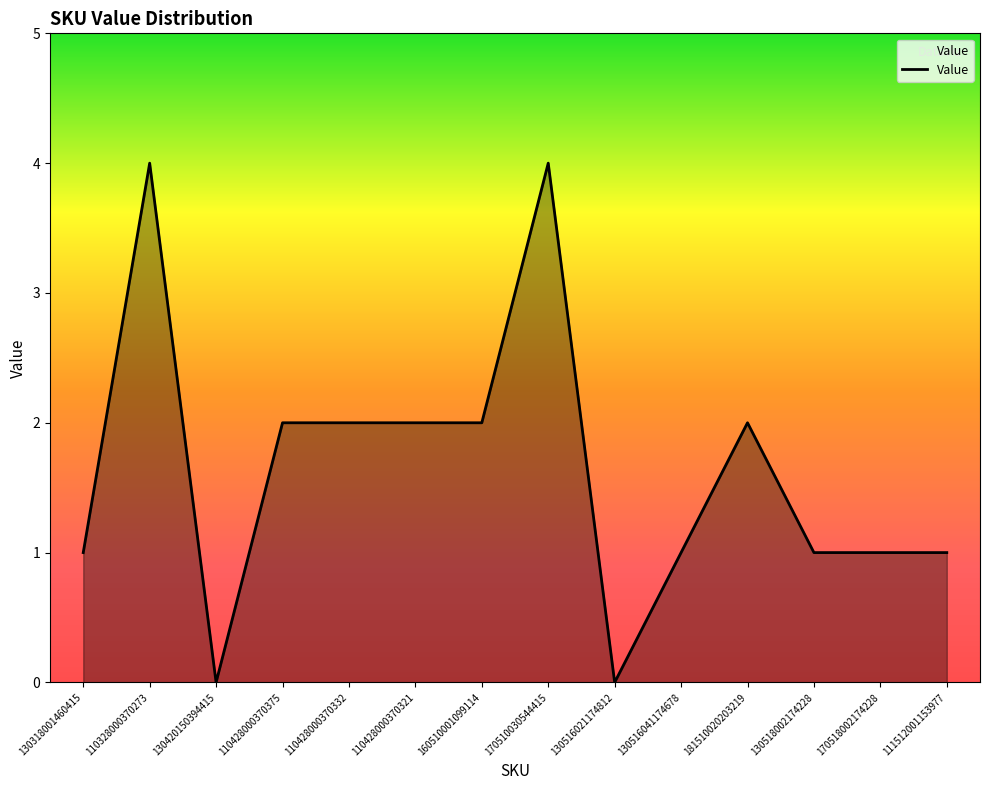

What is the sum of the values at 170510030544415 and 110328000370273?

8